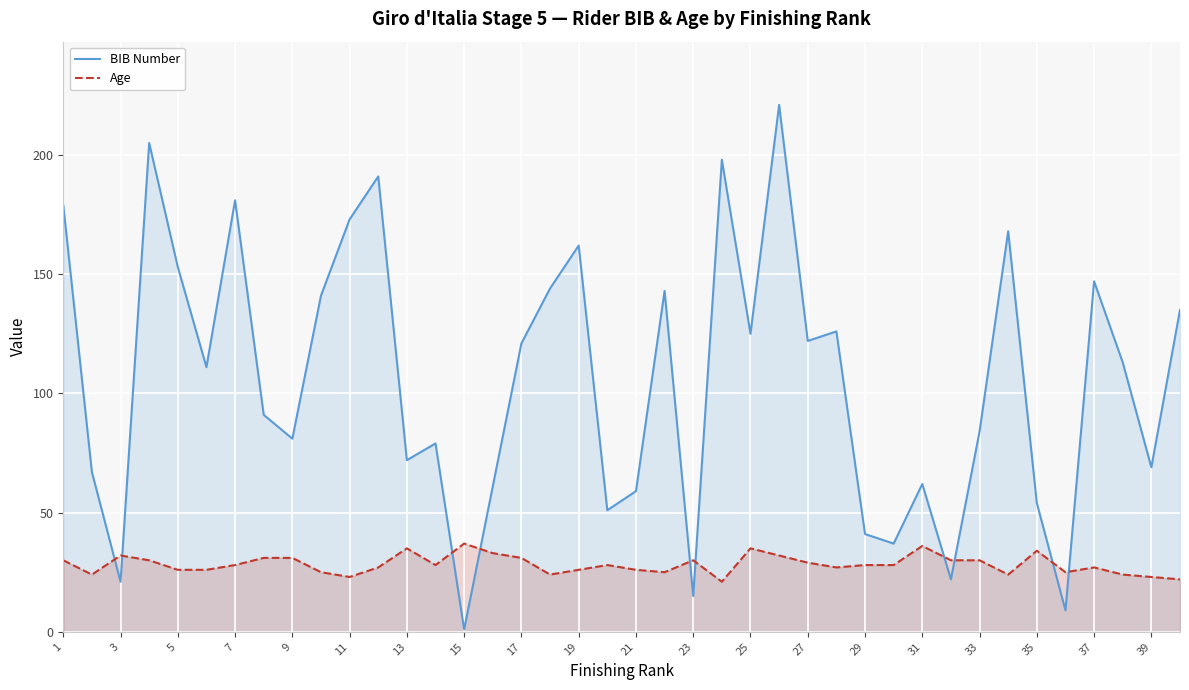

Rank the series at 21 from lowest to highest value.

Age, BIB Number